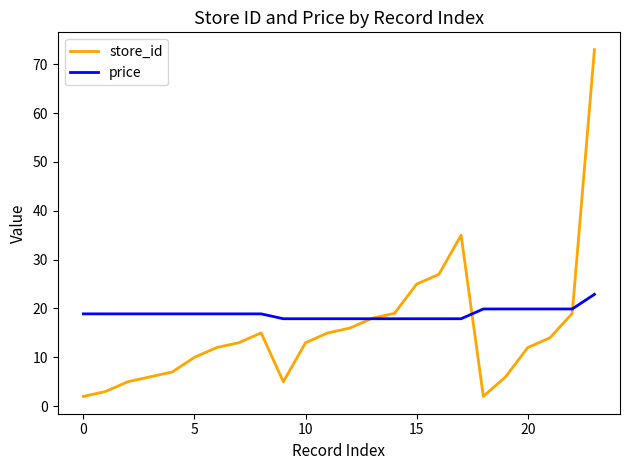

Rank the series by their average value, from lowest to highest.

store_id, price